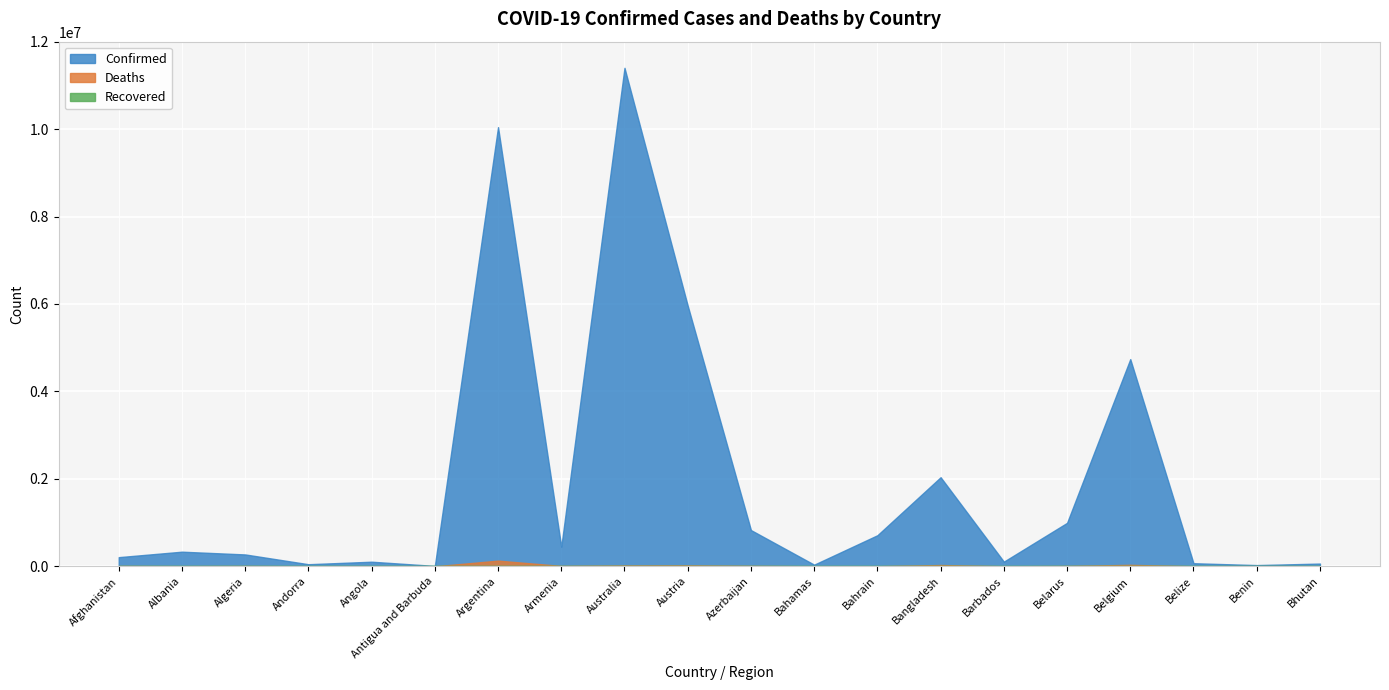

Which category has the highest value across all series?

Australia